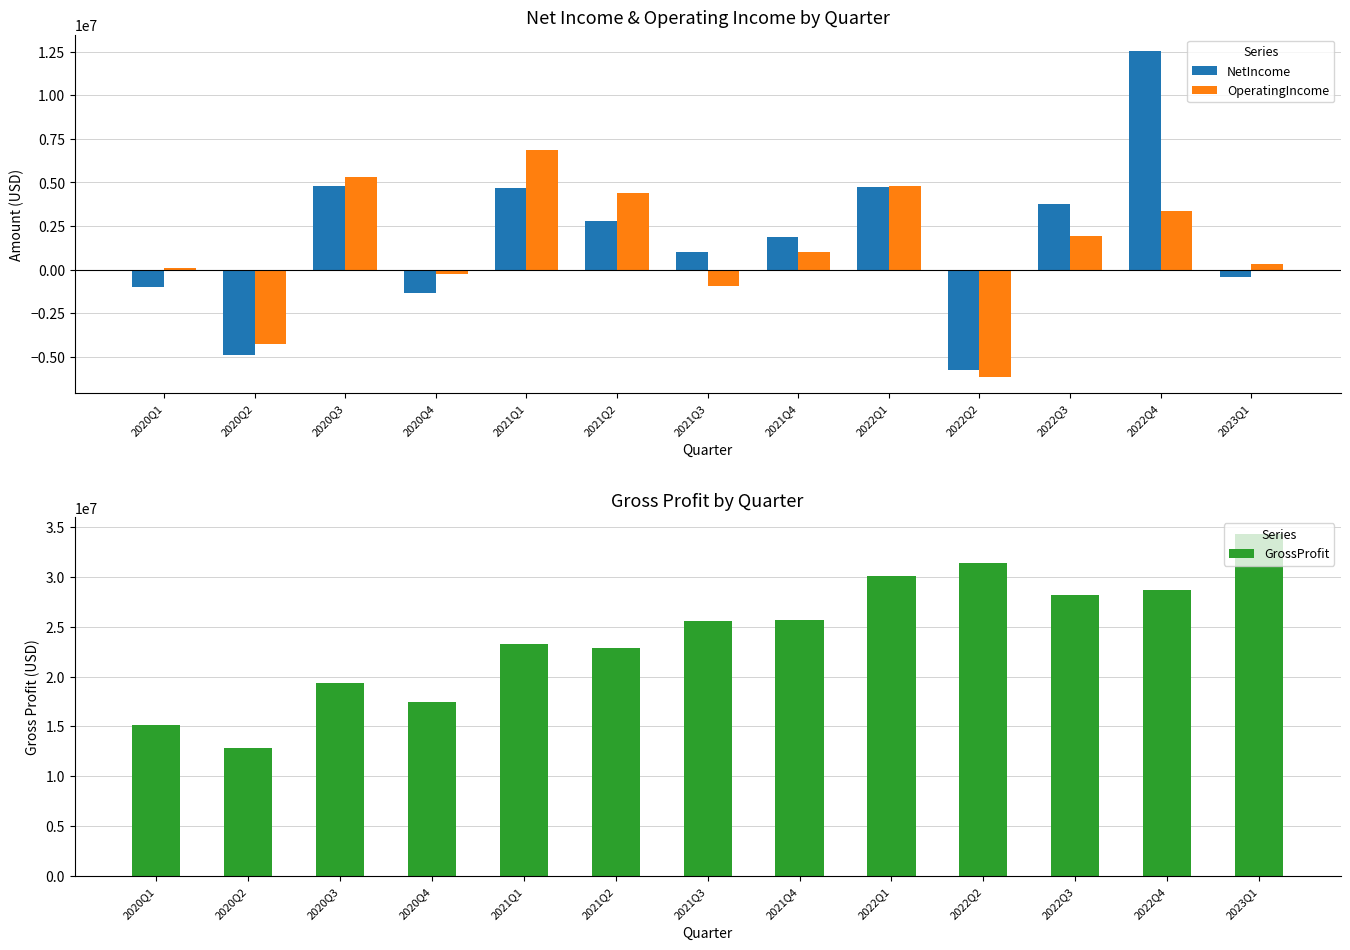

Which series has the widest spread of values?

GrossProfit